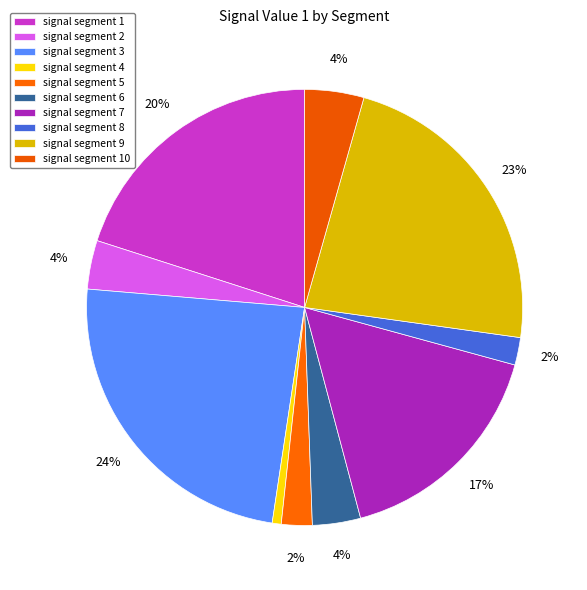

Is there a majority slice in this chart?

No